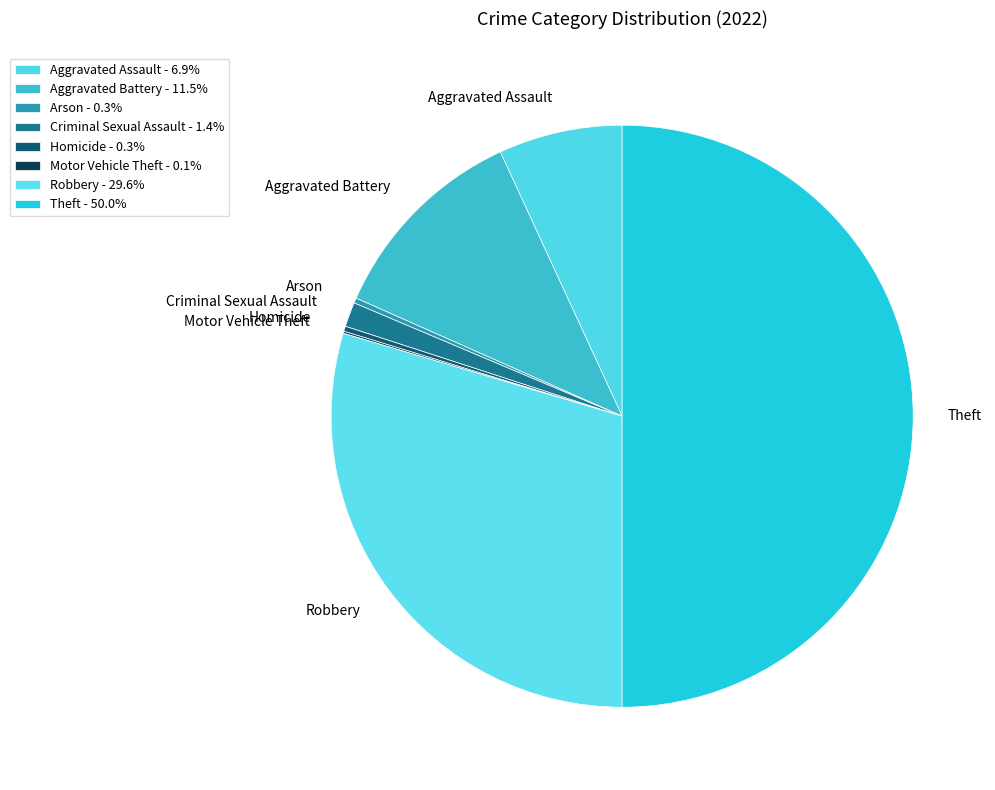

Is the sum of Aggravated Battery and Robbery greater than half?

No